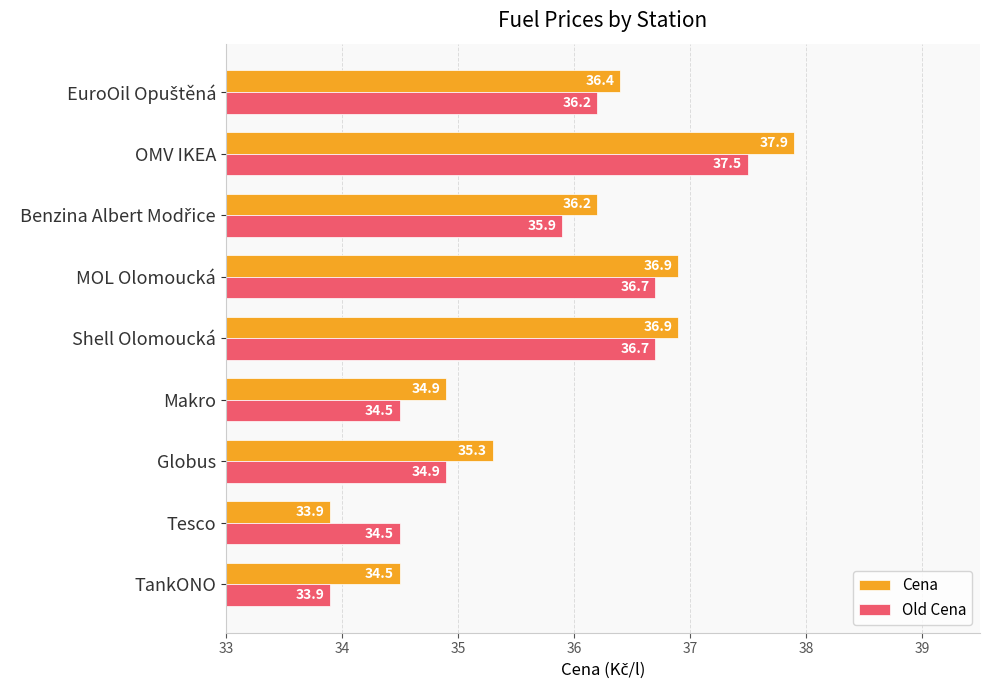

What is the difference between the highest and lowest values at TankONO?

0.6